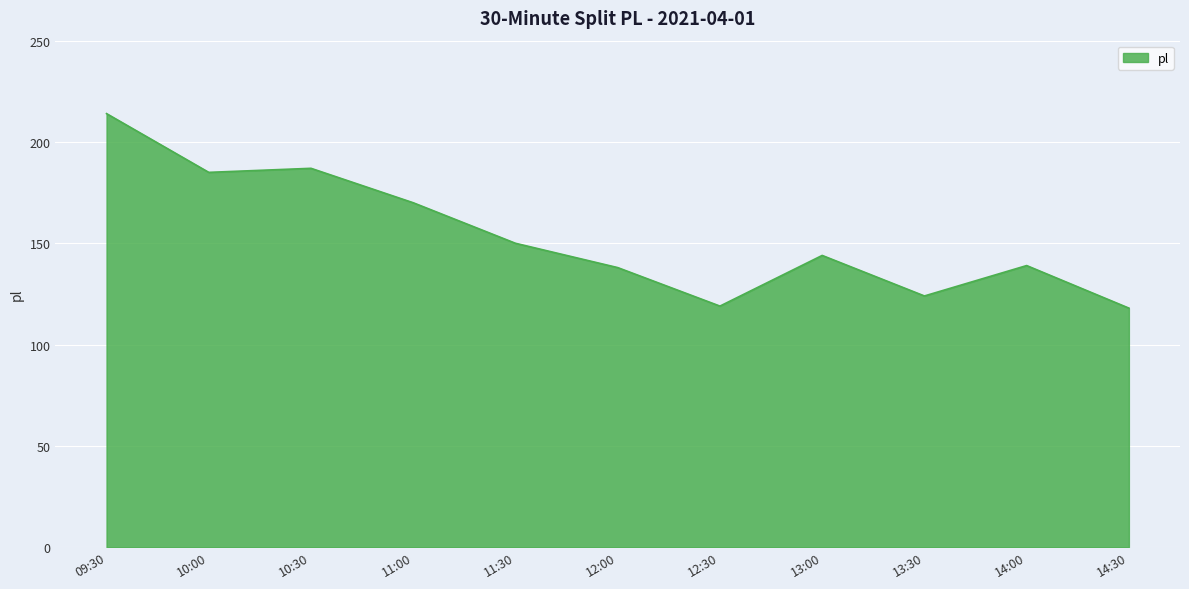

True or false: the data has more than 1 interior local peaks.

True